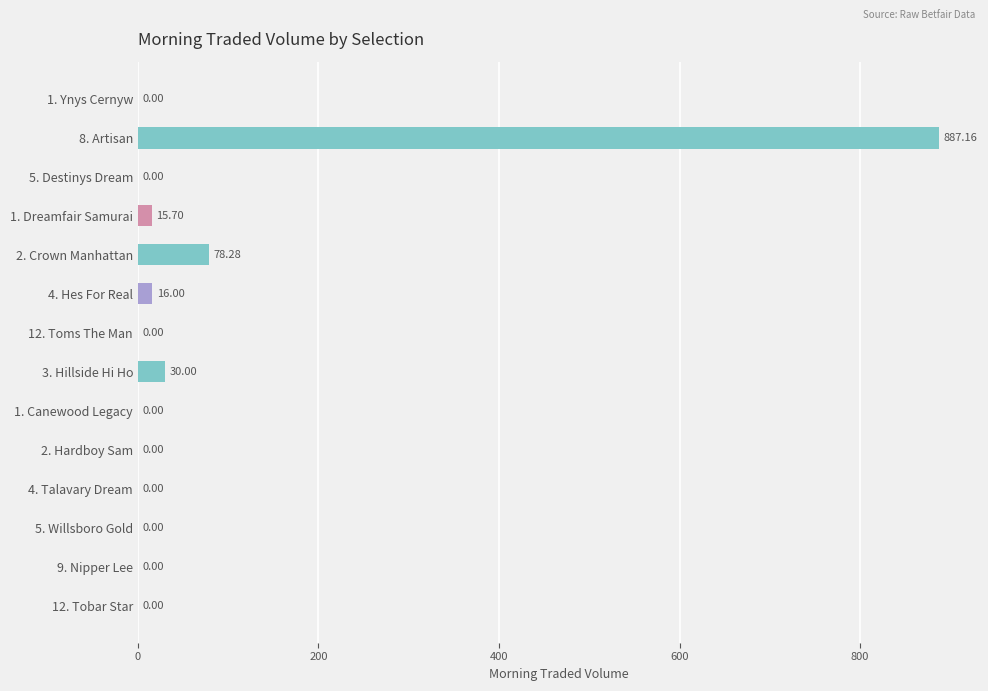

Which has a higher value, 5. Destinys Dream or 1. Dreamfair Samurai?

1. Dreamfair Samurai